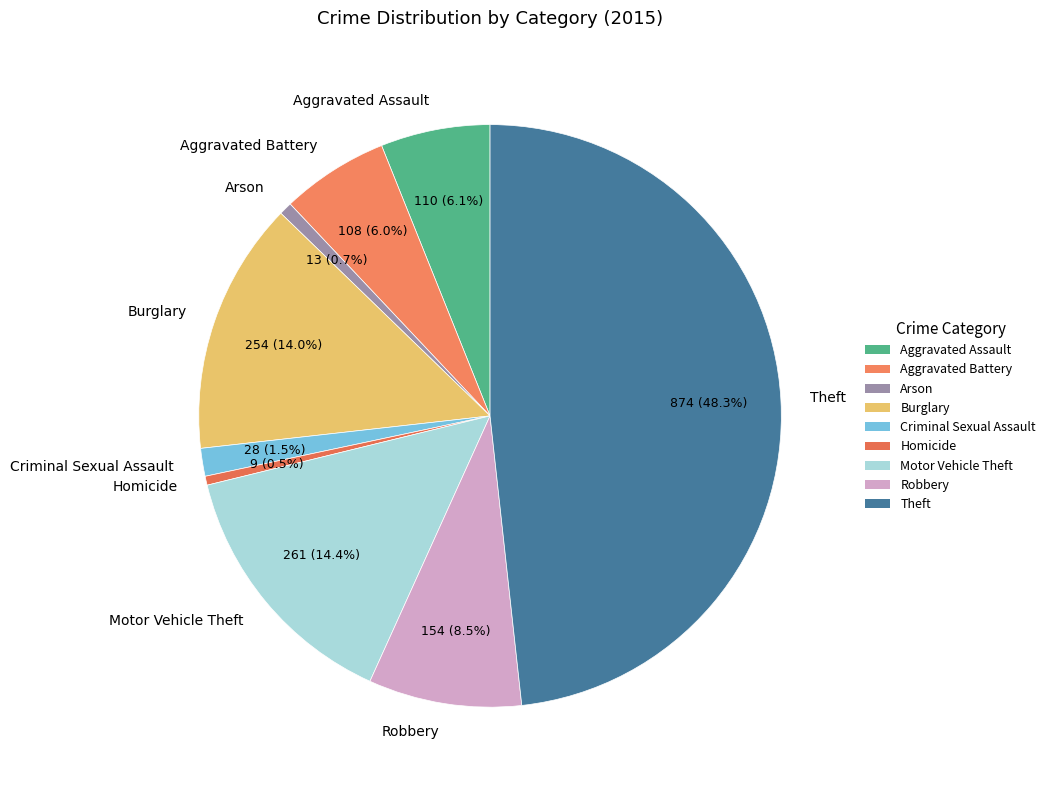

Combined, what portion of the pie is Robbery and Criminal Sexual Assault?

10.0%